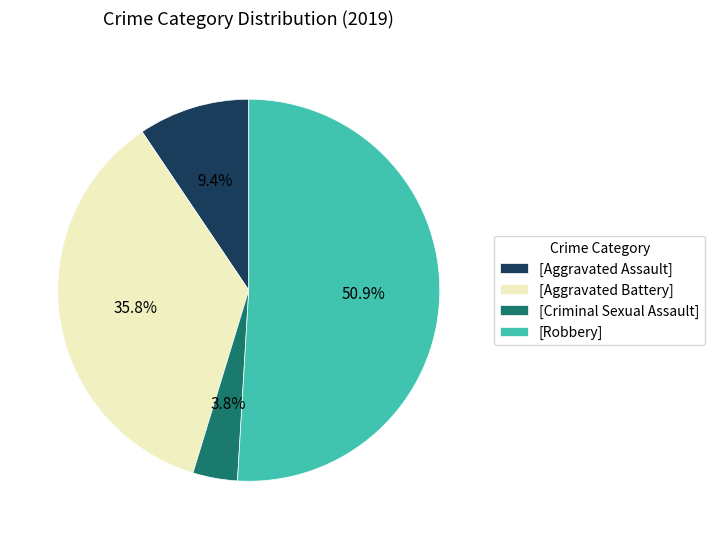

To the nearest percent, what is the average slice percentage?

25%